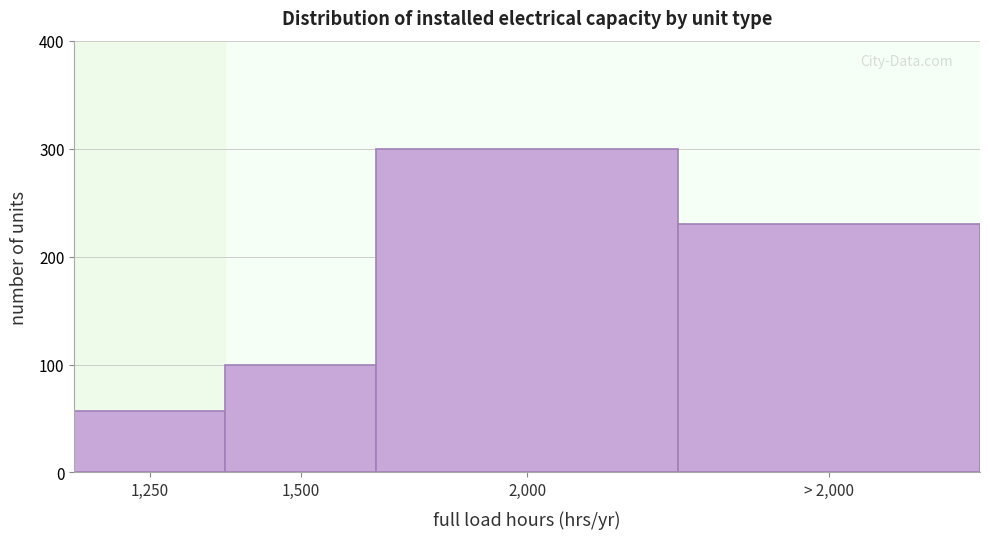

Reading left to right, list all the values displayed in this chart.

57	100	300	230